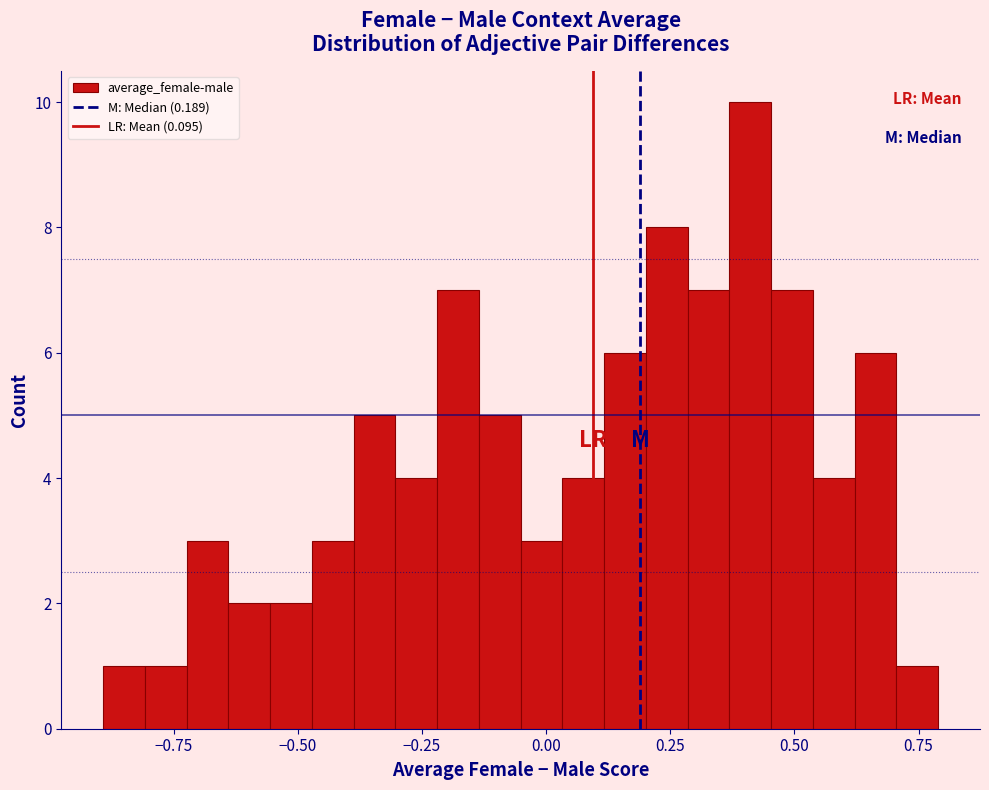

Around what value on the x-axis is the tallest bar? Give the approximate position of its centre, as read against the axis.

0.40